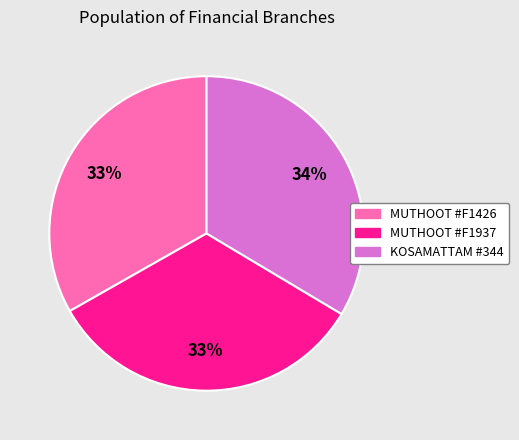

What percentage is the KOSAMATTAM #344 slice, to the nearest percent?

34%